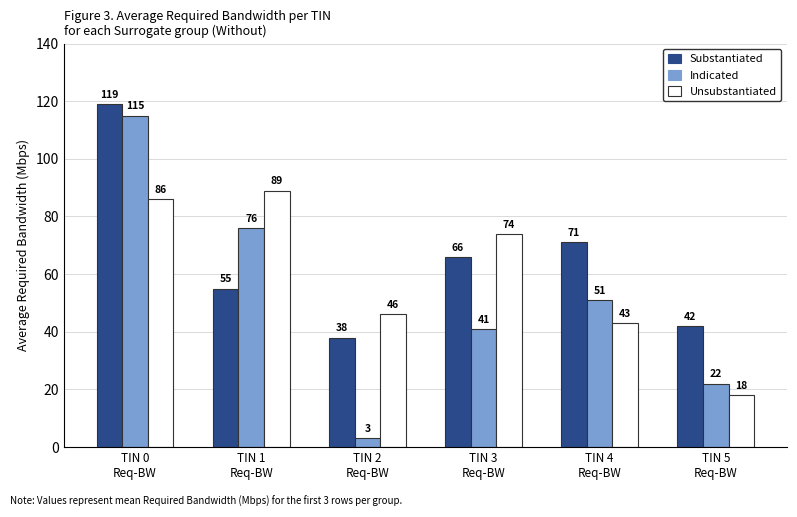

Reading left to right, what are all the values shown in this chart?

Substantiated: 119	55	38	66	71	42
Indicated: 115	76	3	41	51	22
Unsubstantiated: 86	89	46	74	43	18